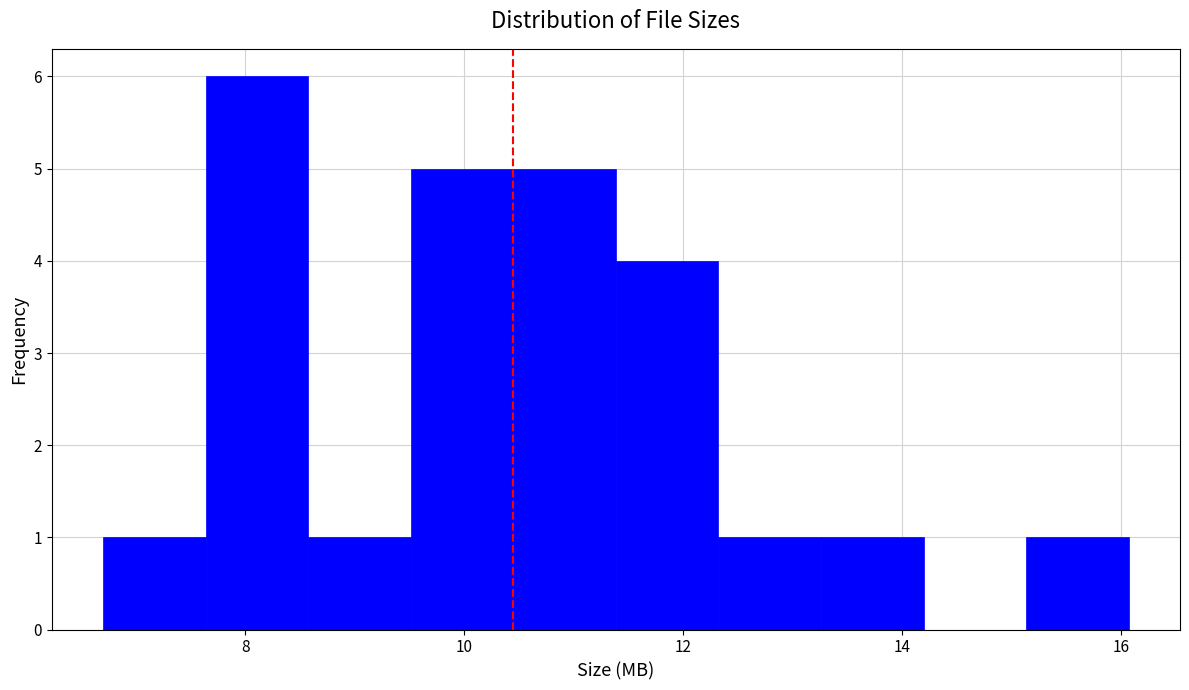

Reading left to right, transcribe this chart: for each bar, give the range it covers on the x-axis and its height. Neither the bar edges nor the heights are printed on the chart, so give them approximately, as read against the axes.

6.8 to 7.6: 1
7.6 to 8.6: 6
8.6 to 9.6: 1
9.6 to 10.4: 5
10.4 to 11.4: 5
11.4 to 12.4: 4
12.4 to 13.2: 1
13.2 to 14.2: 1
14.2 to 15.2: 0
15.2 to 16.0: 1